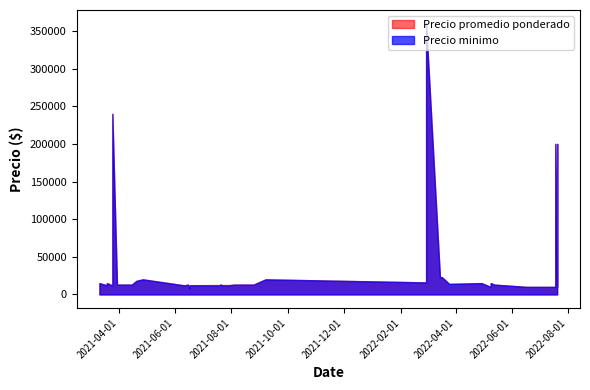

How many values in the Precio promedio ponderado series exceed 13000?

17